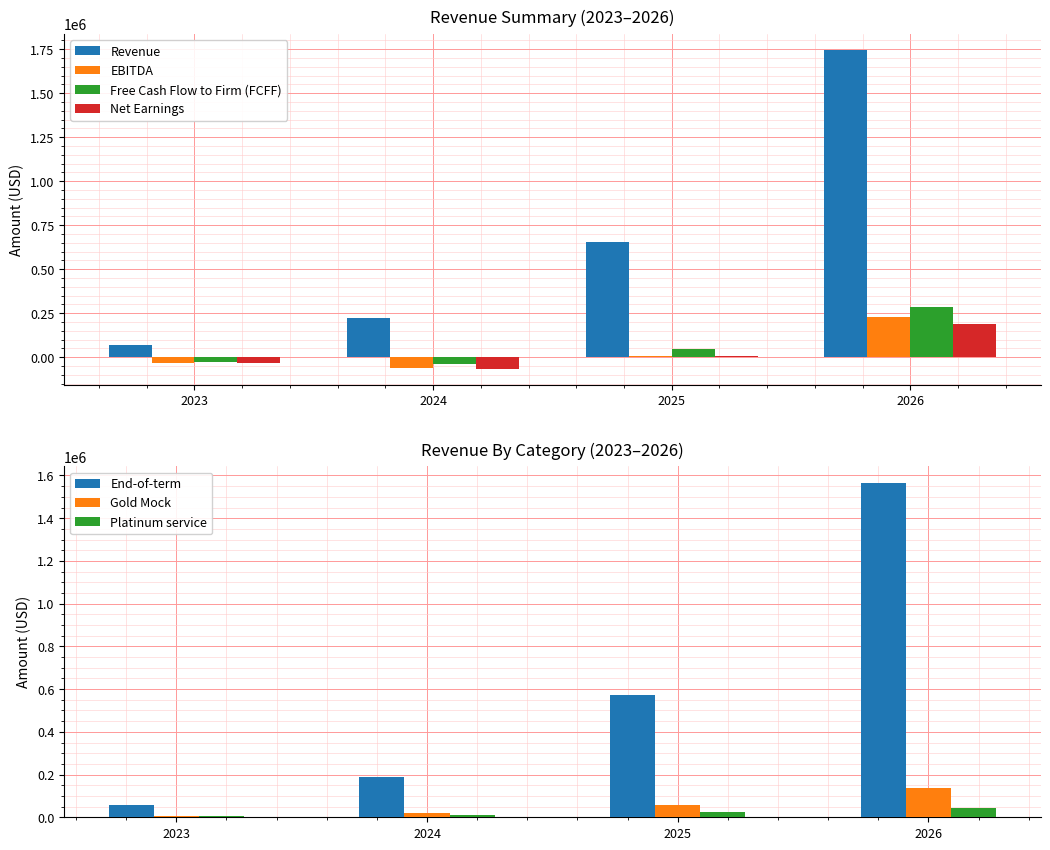

How many data points in EBITDA are above 9161?

2